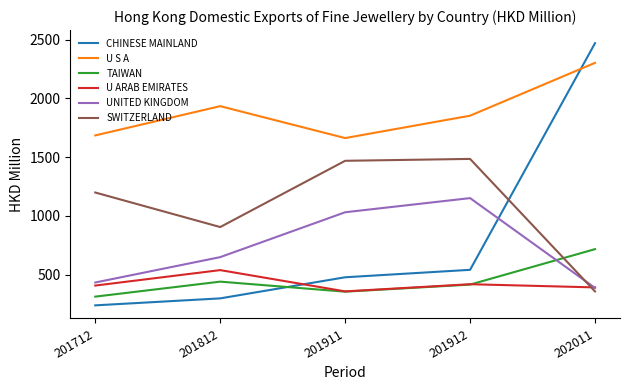

What is the greatest value displayed?

2470.5